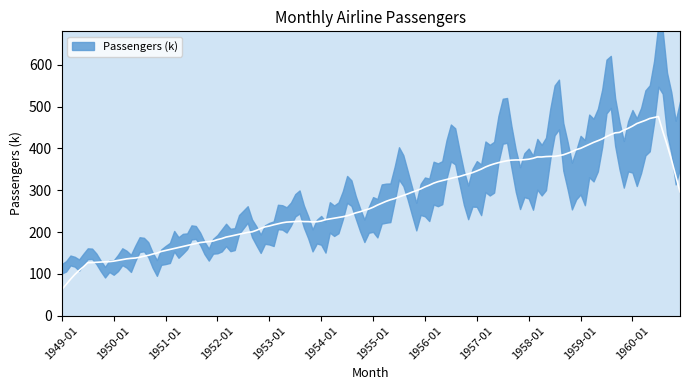

How many lines are shown in the chart?

1